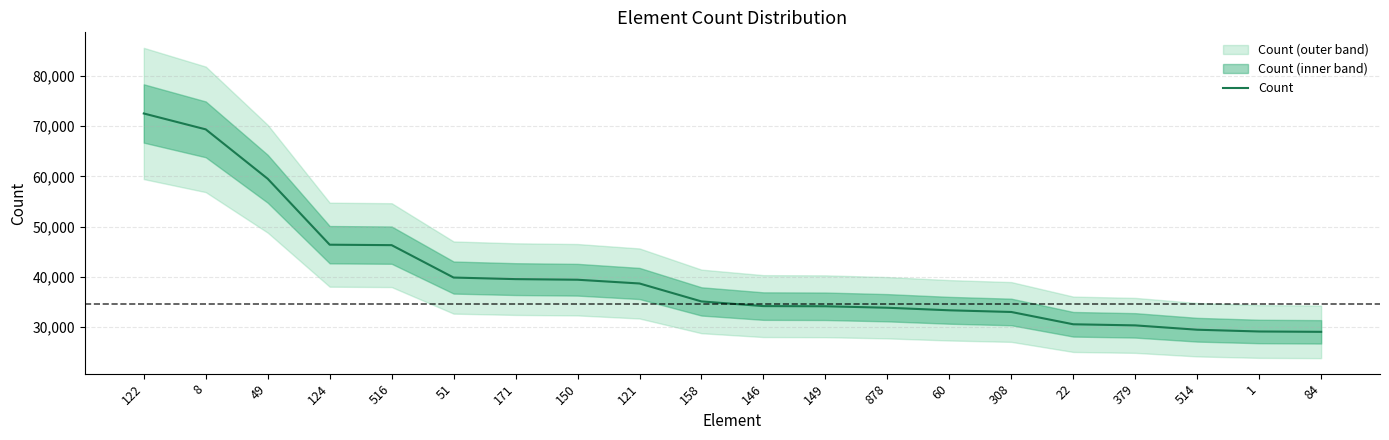

Where does the data first go above 35133?

122